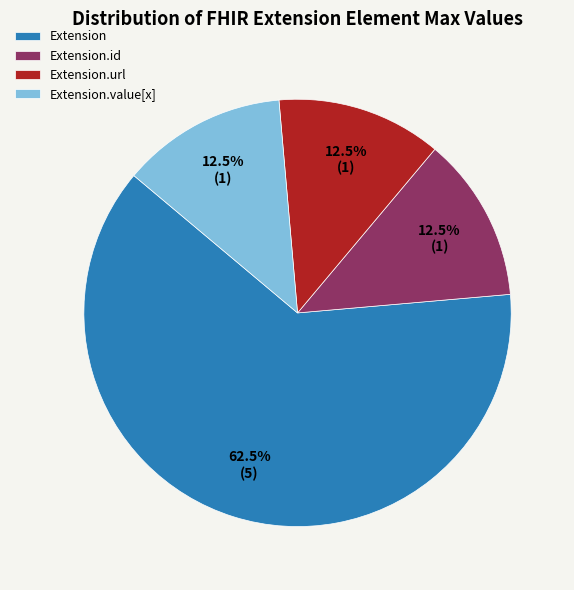

Count the number of slices in the pie.

4